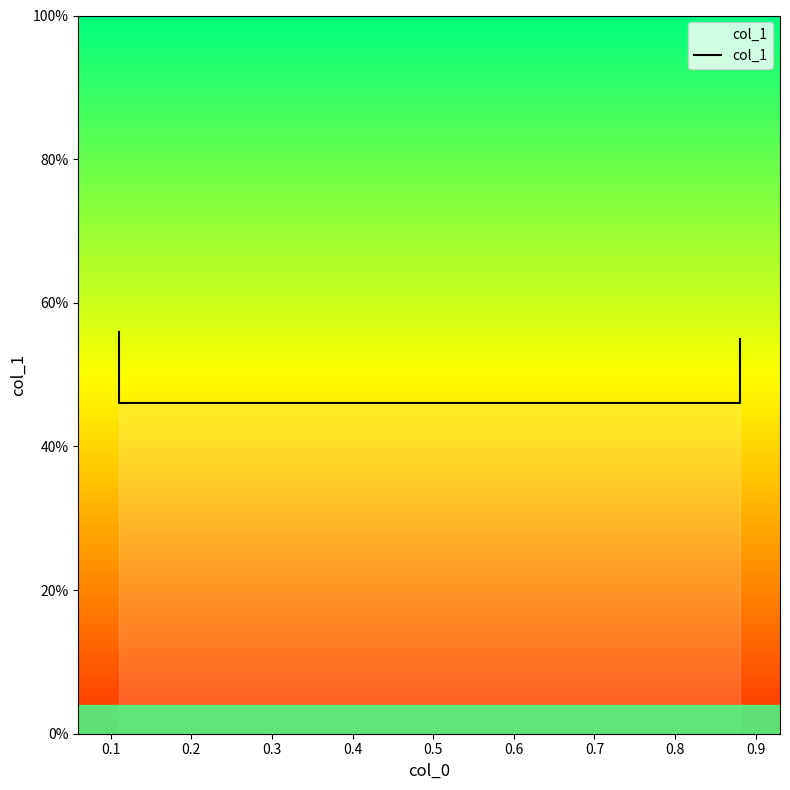

What is the sum of all values?

2.0